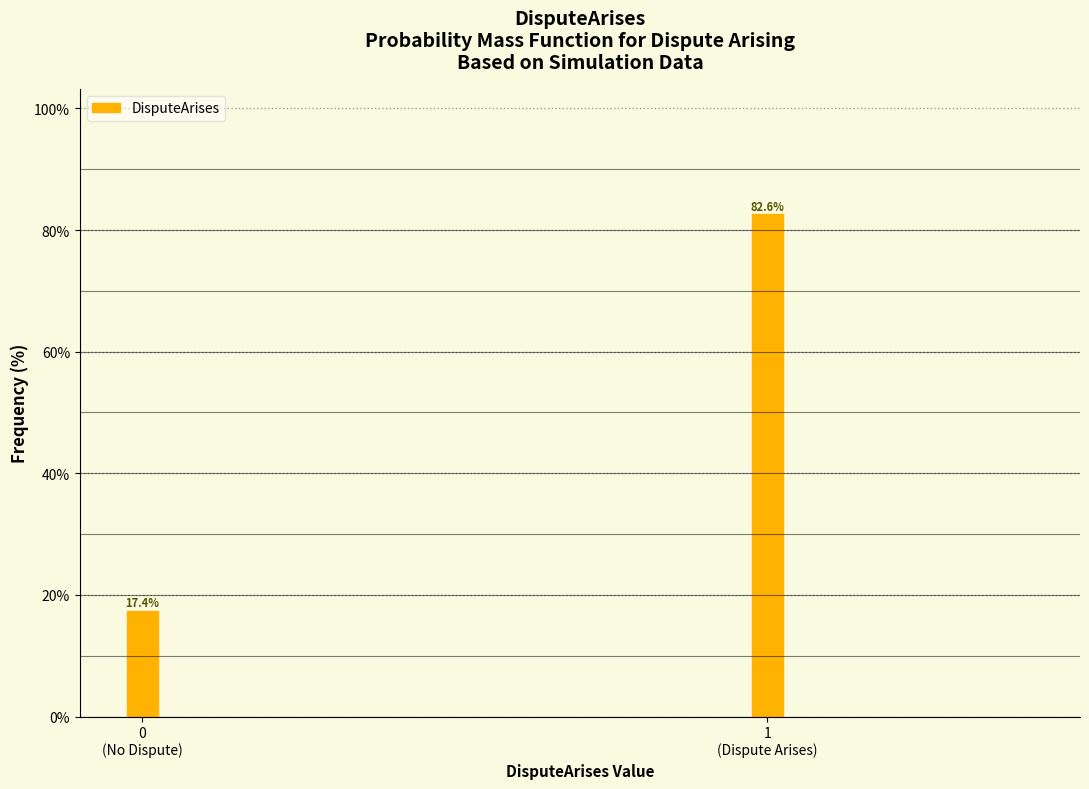

Reading left to right, extract all data points from this chart.

17.4	82.6